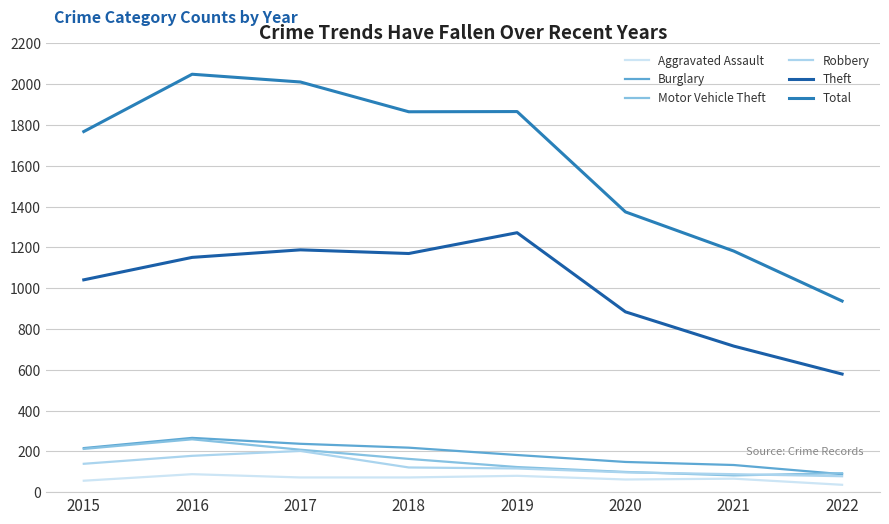

True or false: Aggravated Assault has a value of 72 at 2017.

True